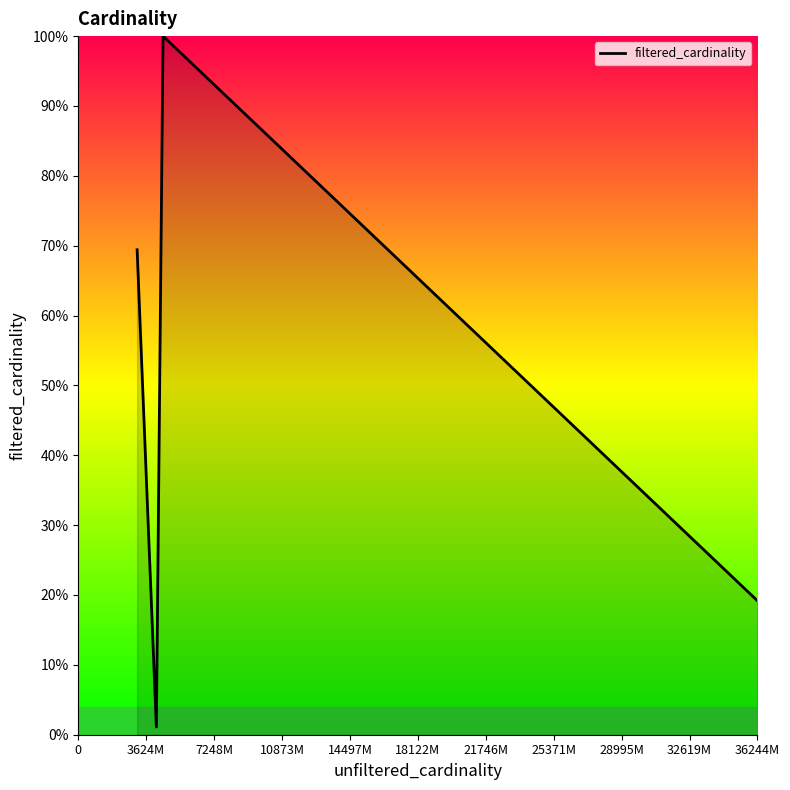

What is the maximum value shown in the chart?

100.0